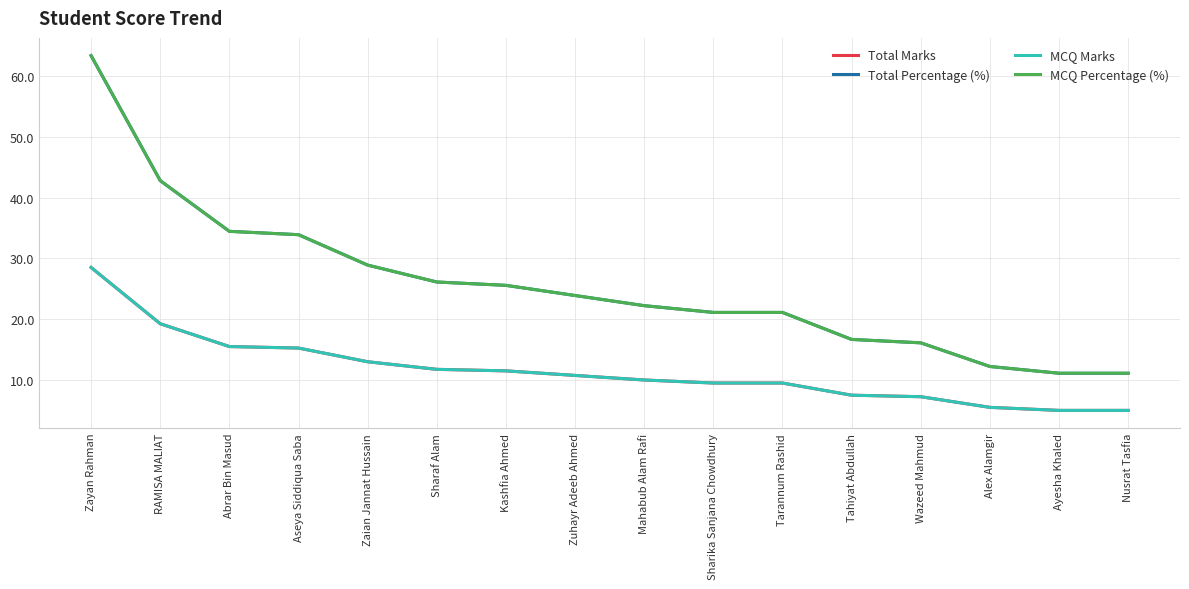

The Total Percentage (%) series shows 31.4 at Tarannum Rashid. True or false?

False